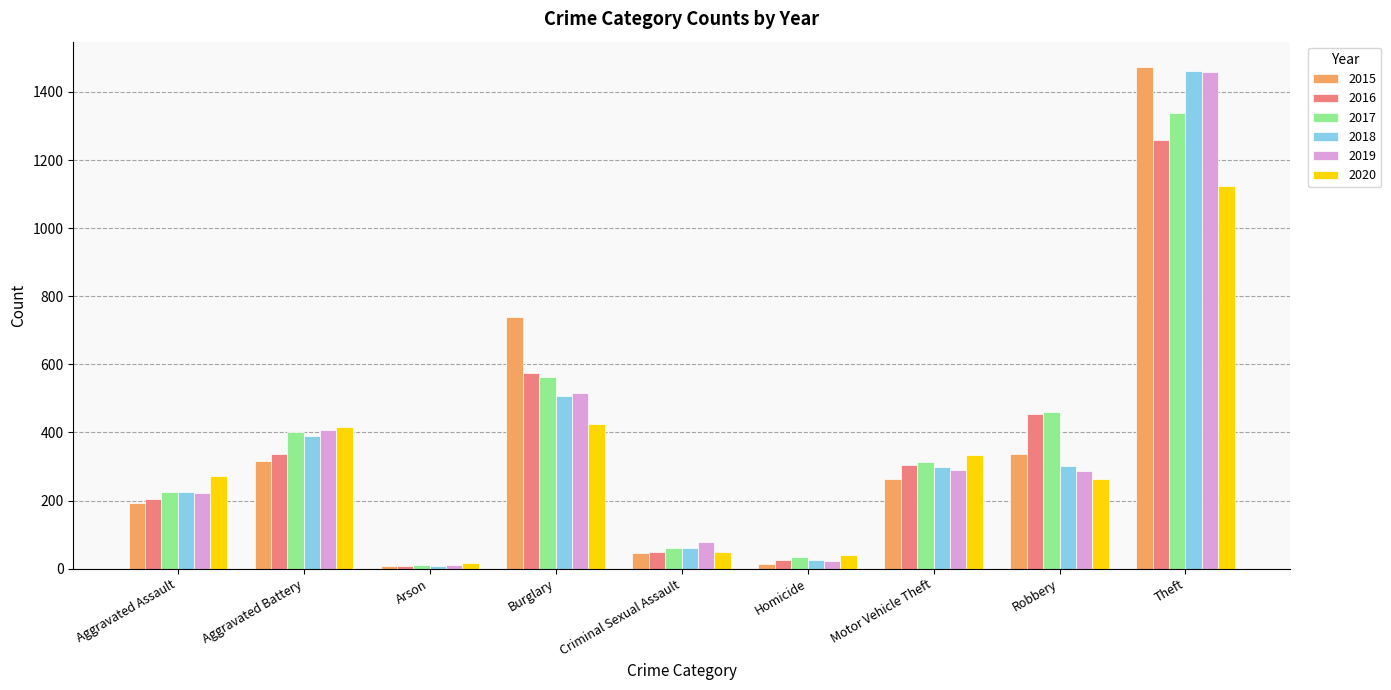

At which label does 2015 reach its peak?

Theft